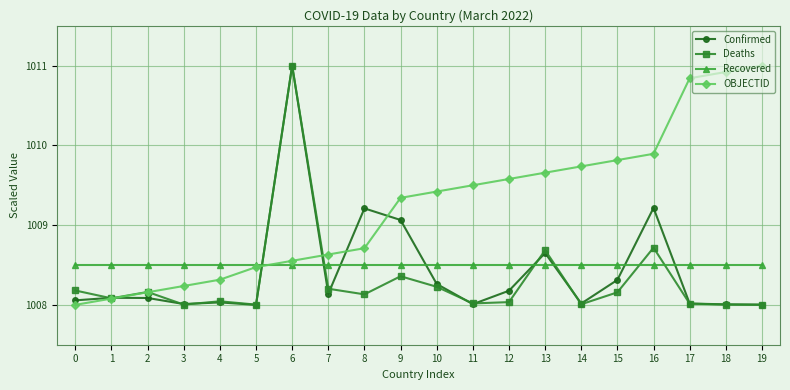

What is the total value across all series at 11?

4034.0